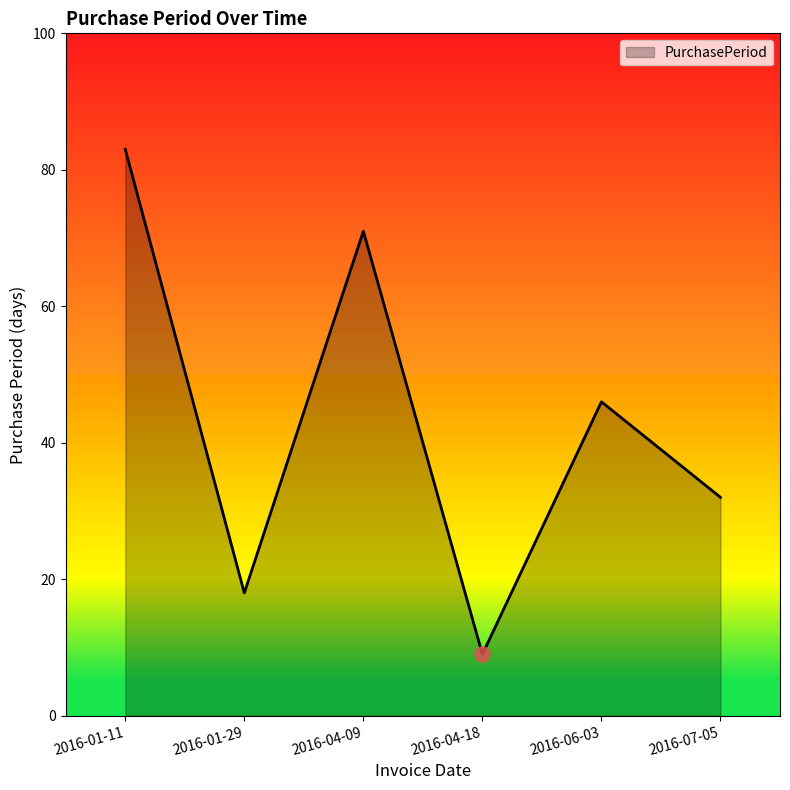

Which has a higher value, 2016-06-03 or 2016-04-09?

2016-04-09